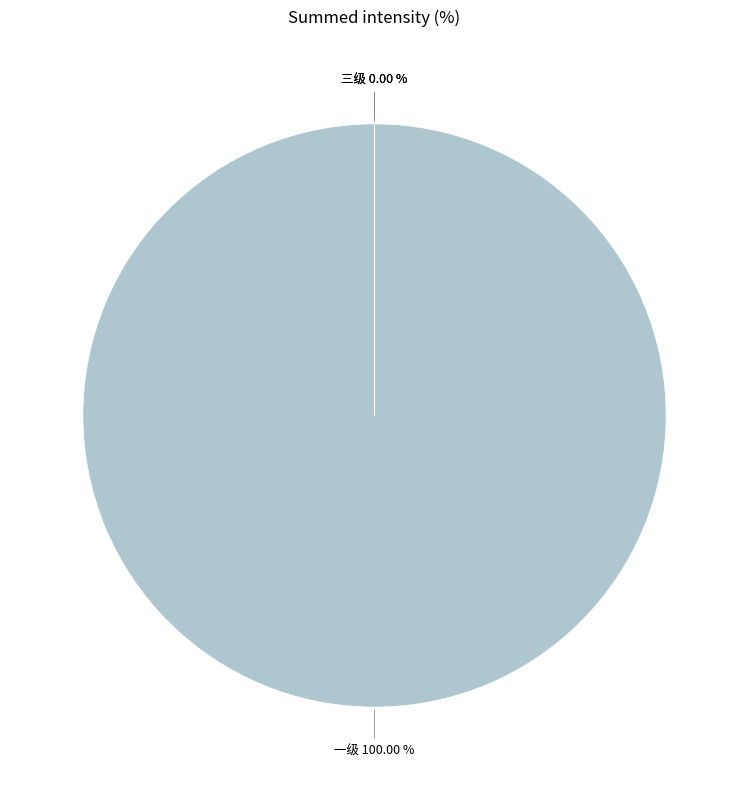

Which has a higher value, 三级 or 一级?

一级